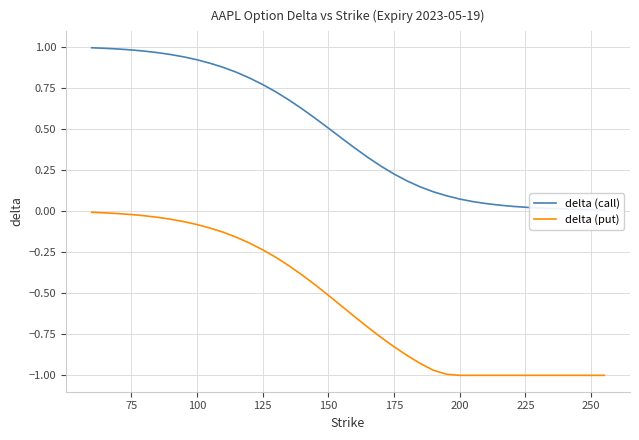

True or false: delta (put) has more than 1 points higher than both neighbors.

False